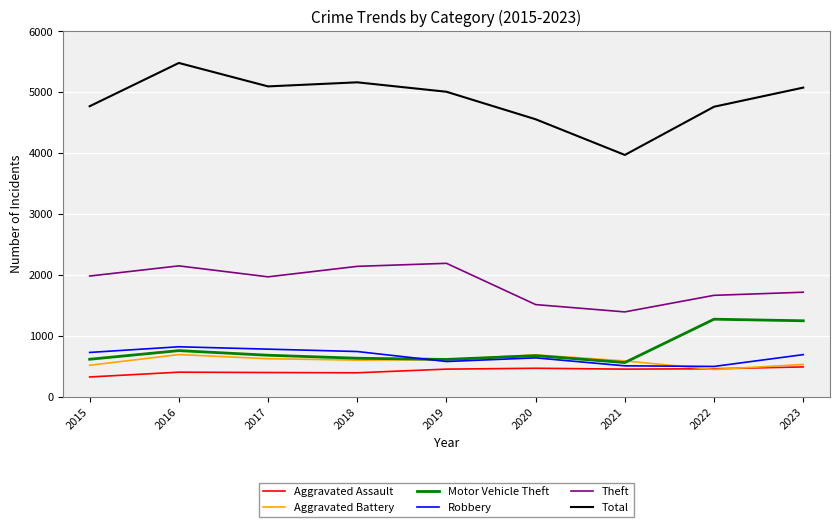

What is the difference between the Motor Vehicle Theft values at 2016 and 2018?

125